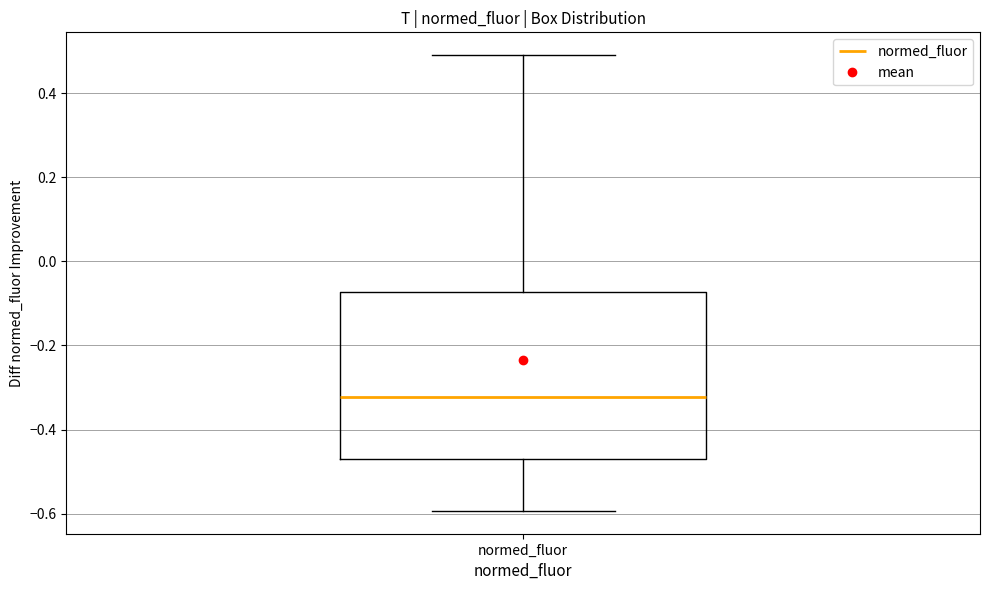

Read this box plot against the y-axis: the position of the median line, the range covered by the box, and the ends of both whiskers. The values are not printed on the chart, so give them approximately, as read against the axis.

median -0.32, box -0.46 to -0.08, whiskers -0.60 to 0.50